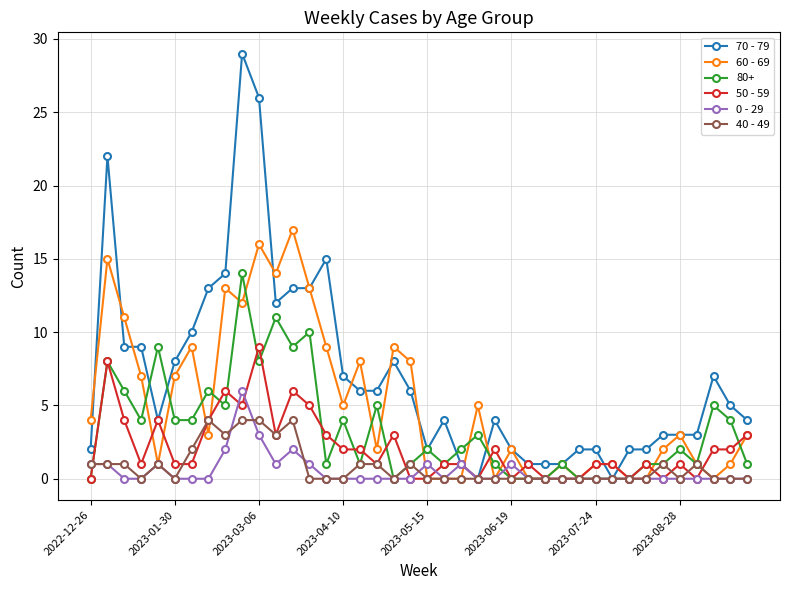

Rank the series by their maximum value, from lowest to highest.

40 - 49, 0 - 29, 50 - 59, 80+, 60 - 69, 70 - 79